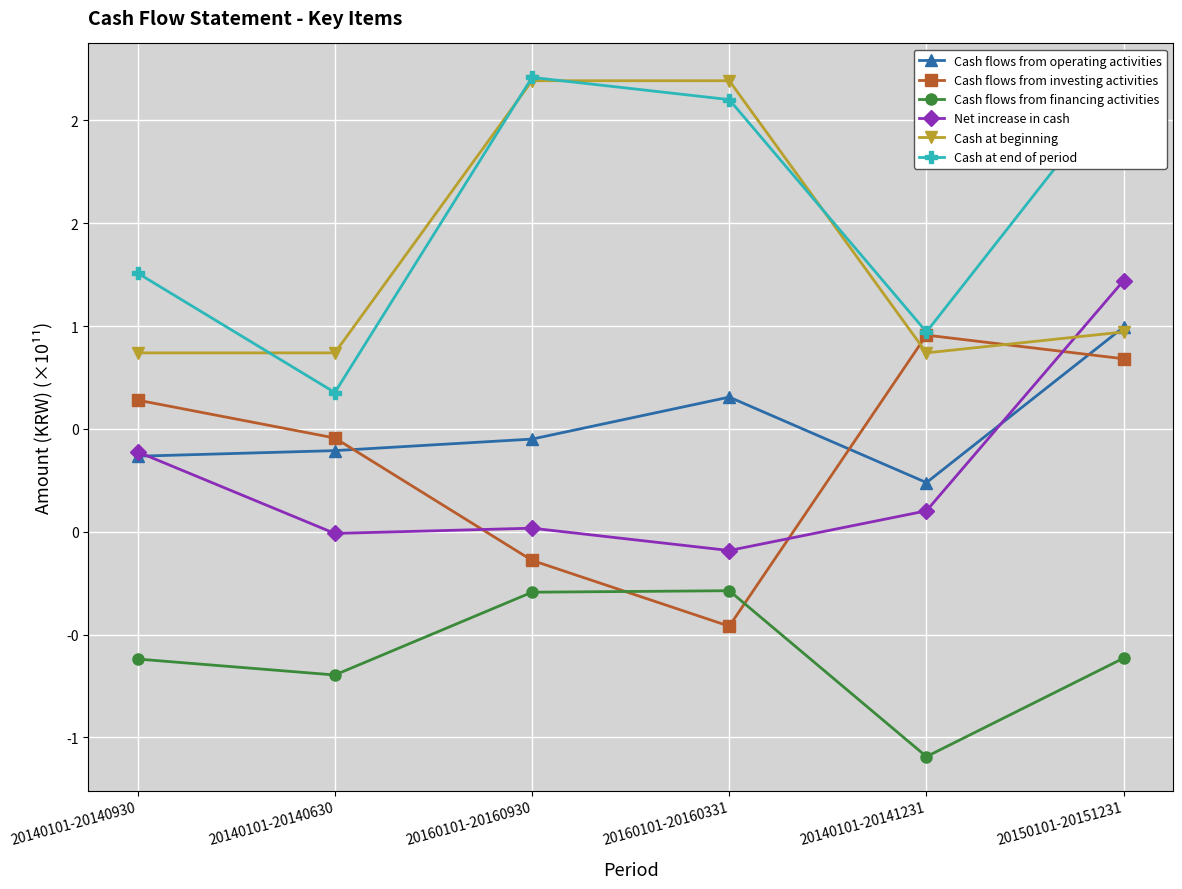

Which series has the largest total across all categories?

Cash at end of period